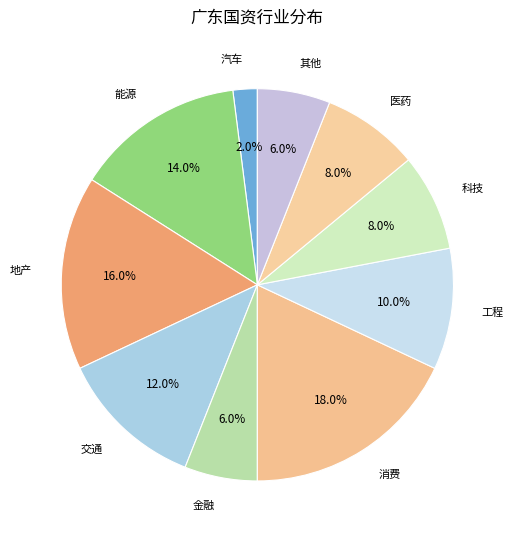

Between 地产 and 其他, which is larger?

地产